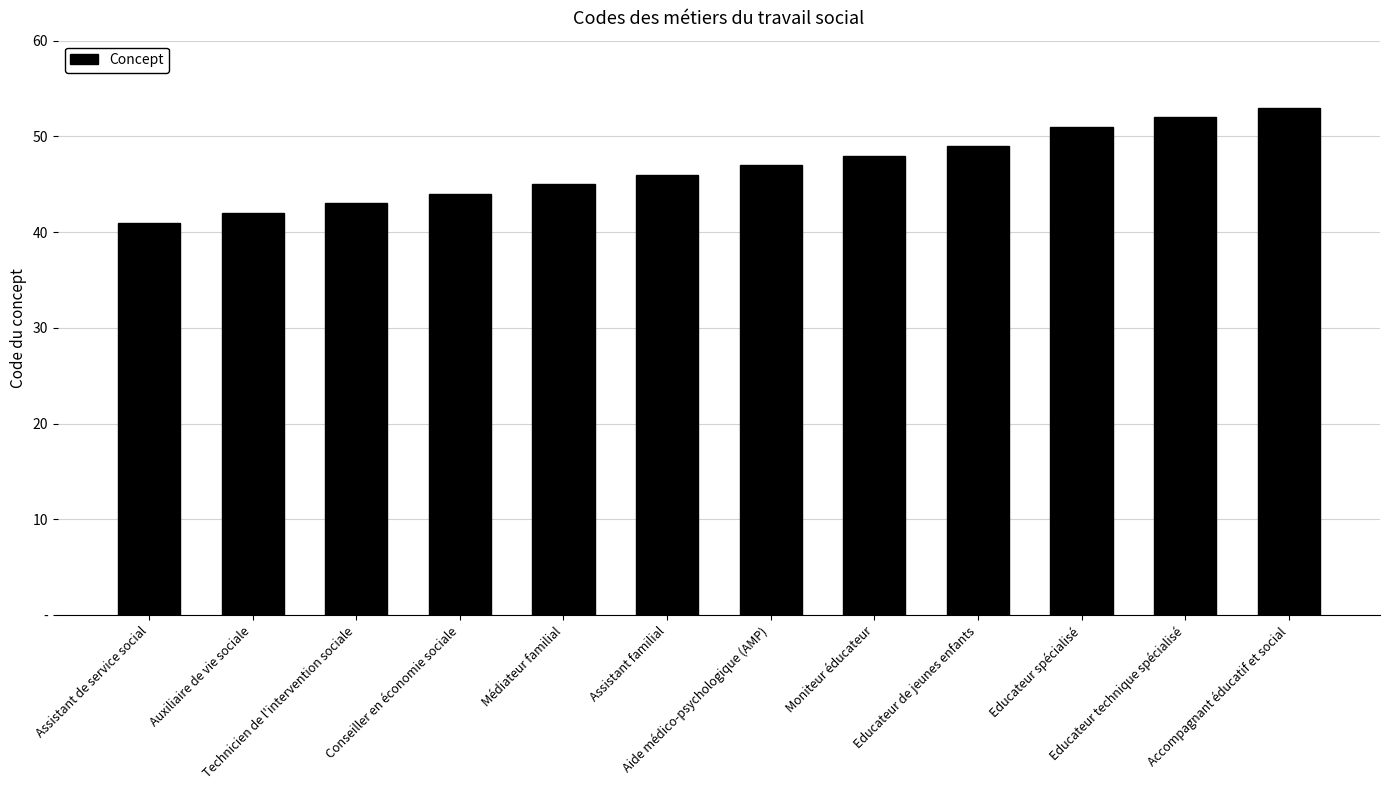

Does the chart contain any negative values?

No